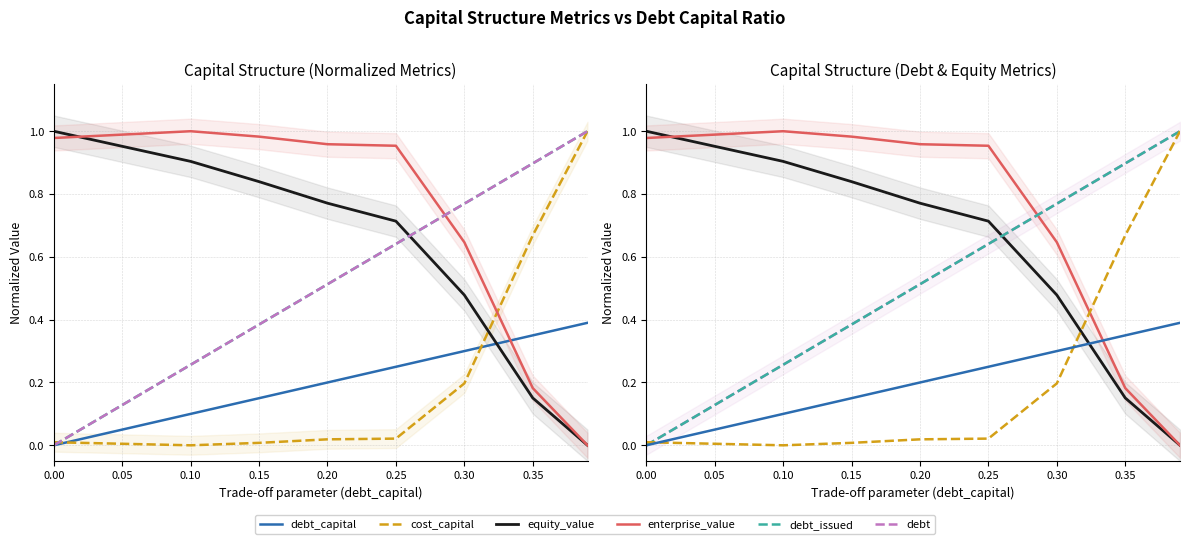

Count the debt values in the range 0 to 1.

9